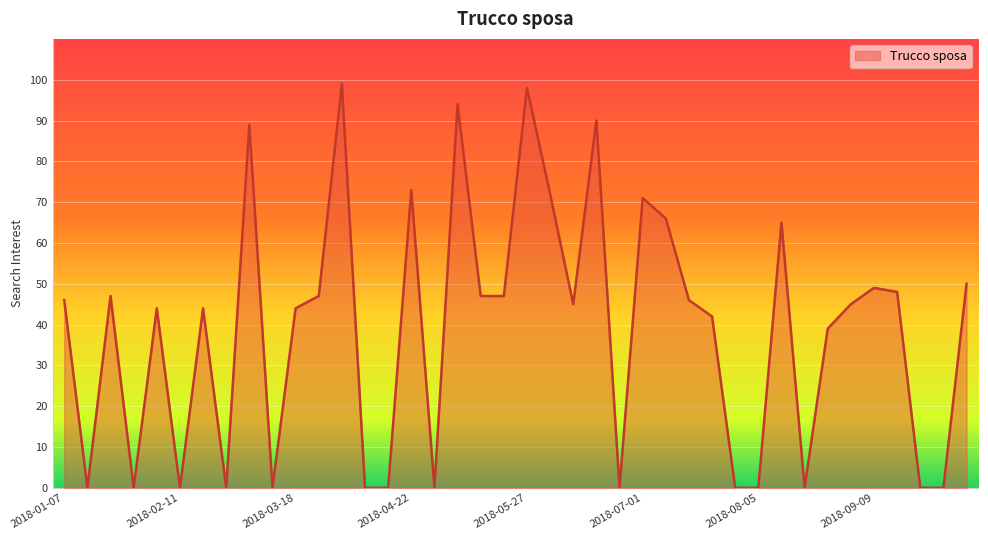

What is the difference between the maximum and minimum values?

99